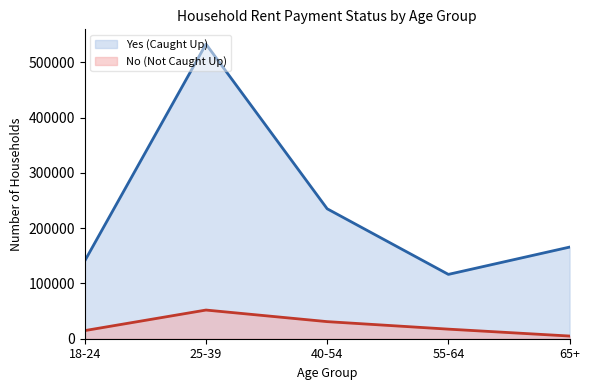

Which series has the largest total across all categories?

Yes (Caught Up) (line)